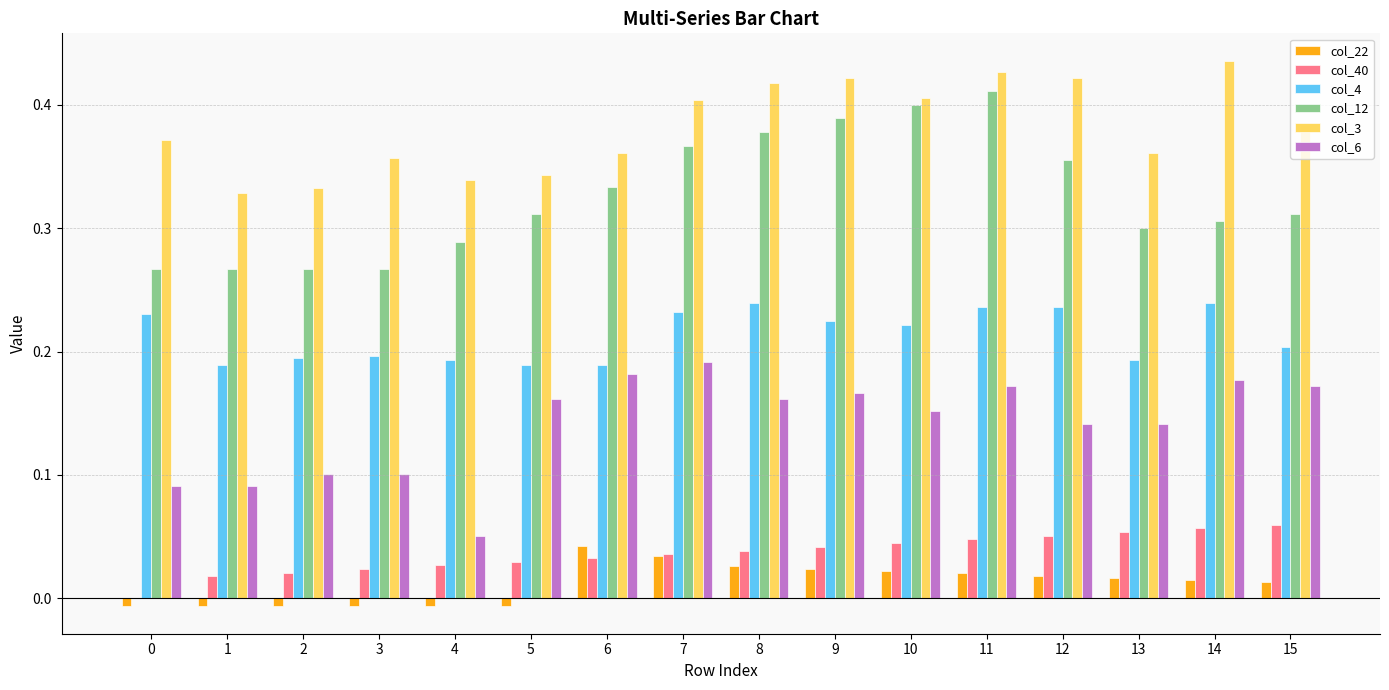

Is it true that col_4 equals 0.2 at 2?

True